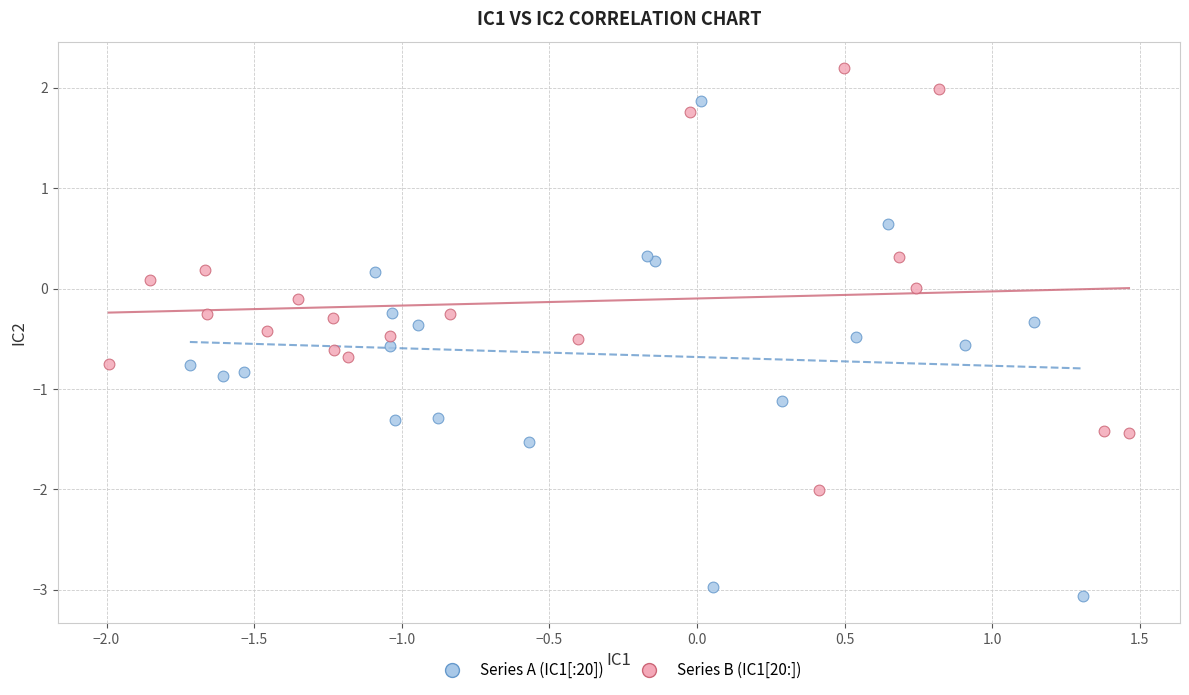

What are all the series names shown in the legend?

Series A (IC1[:20]), Series B (IC1[20:])